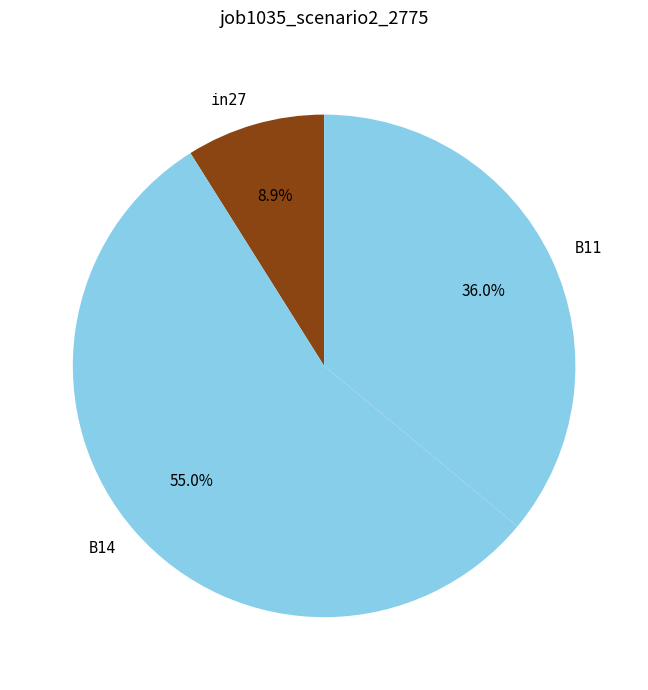

Is the sum of B14 and B11 greater than half?

Yes